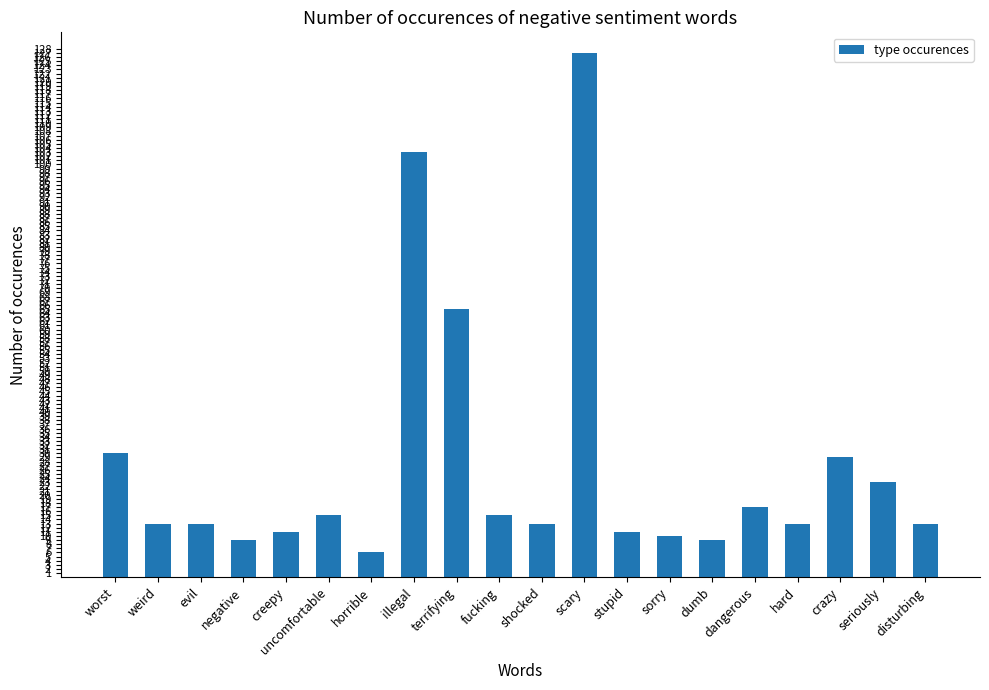

Are the bars grouped side by side (vs. stacked)?

No